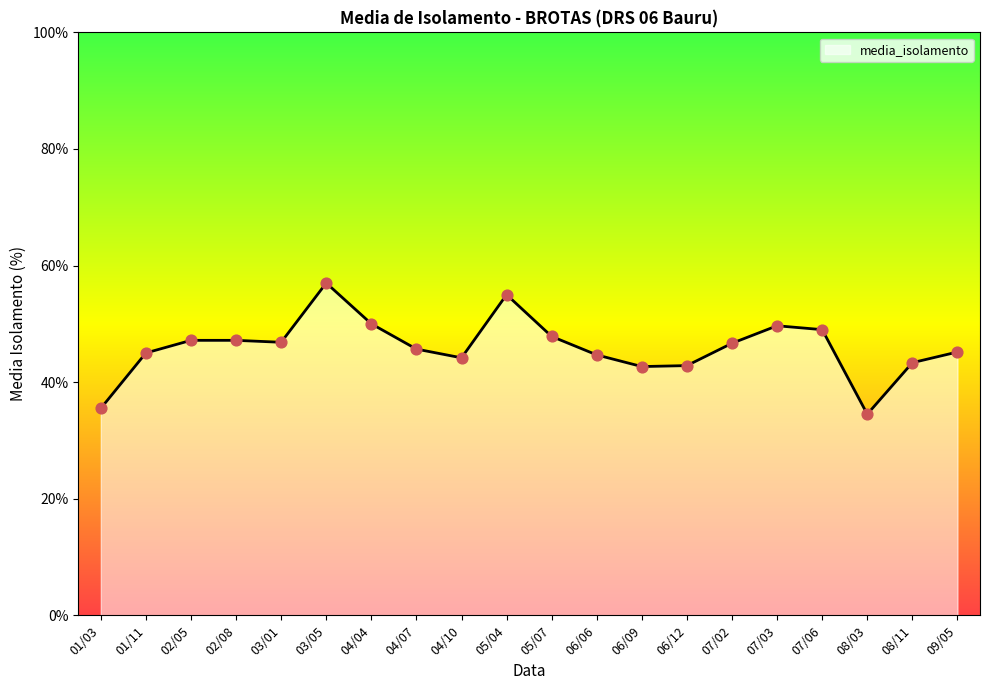

Between 07/06 and 04/07, which is larger?

07/06